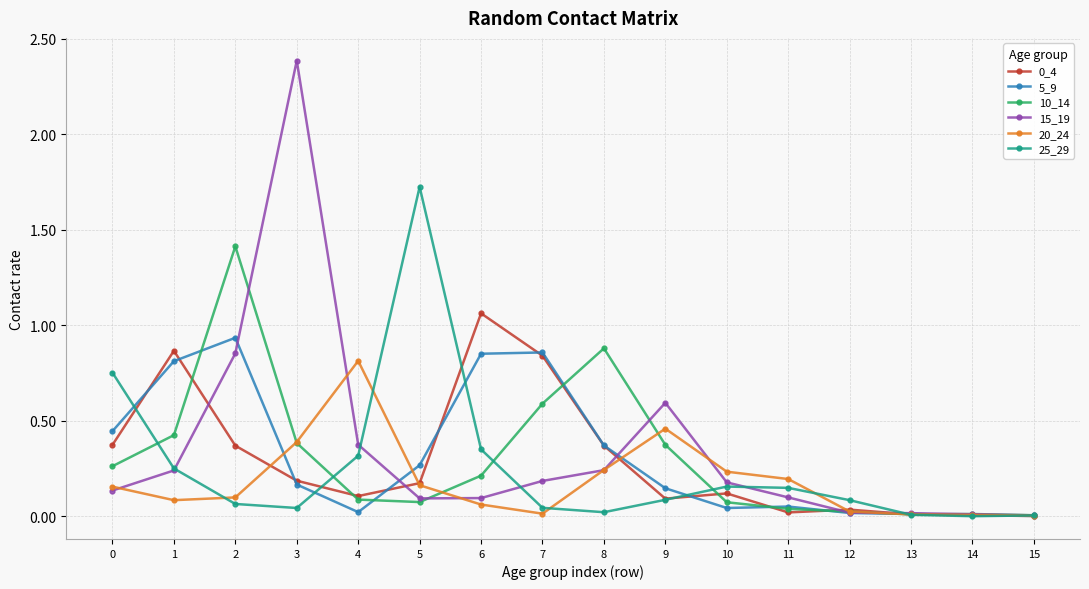

Is this an area chart (filled region under the line)?

No